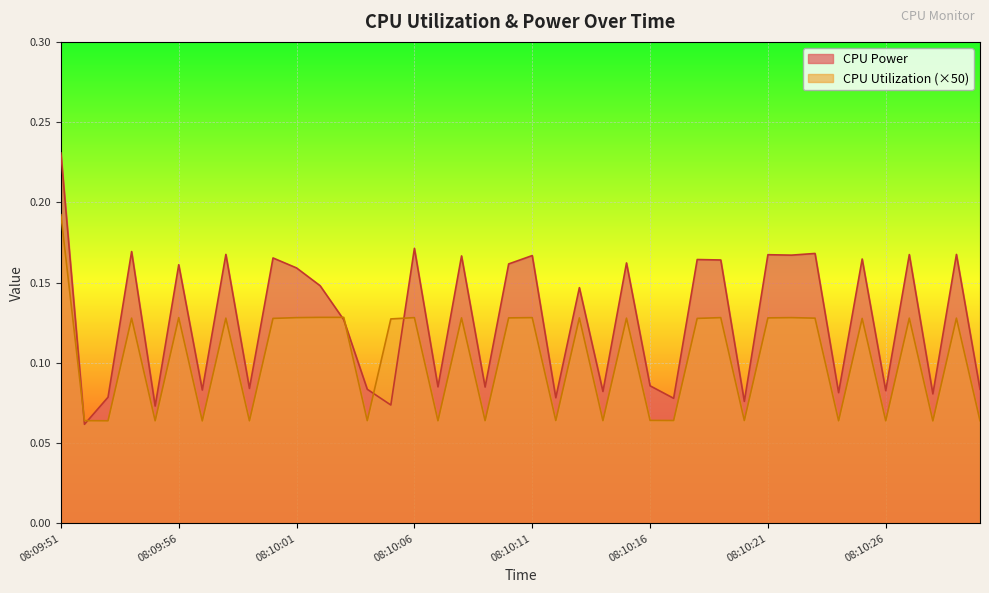

What is the label of the 1st point from the right?

08:10:30